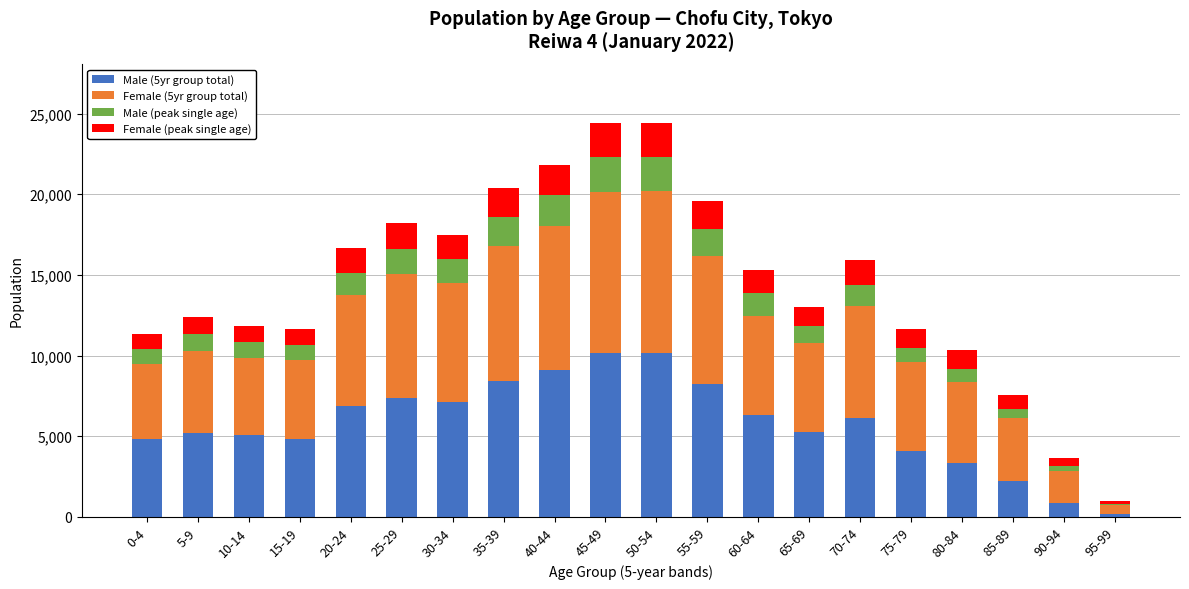

Are the bars grouped side by side (vs. stacked)?

No